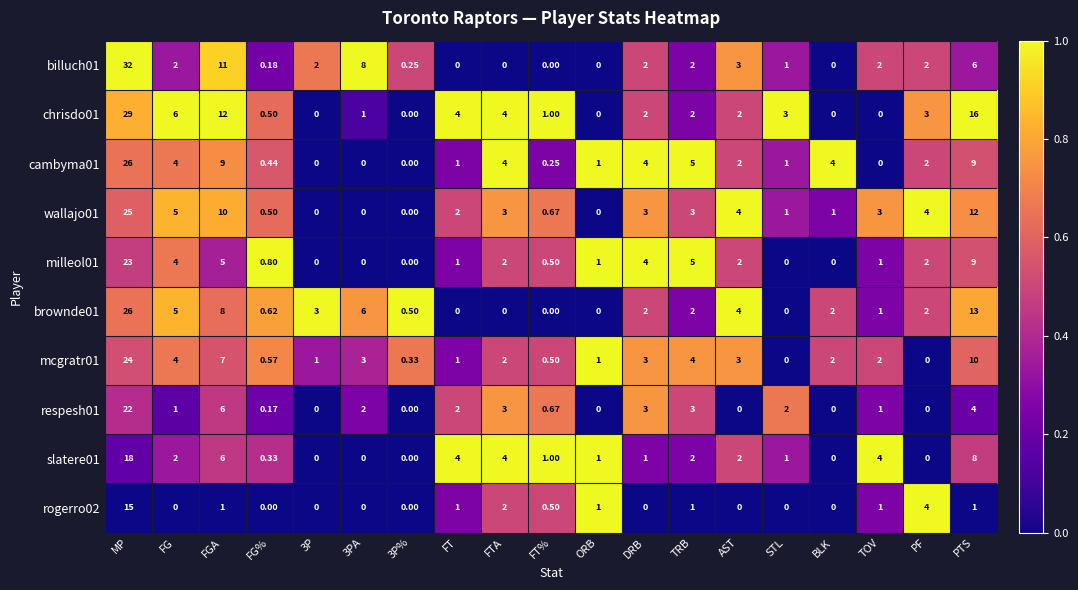

At which category is the sum across all series the highest?

MP